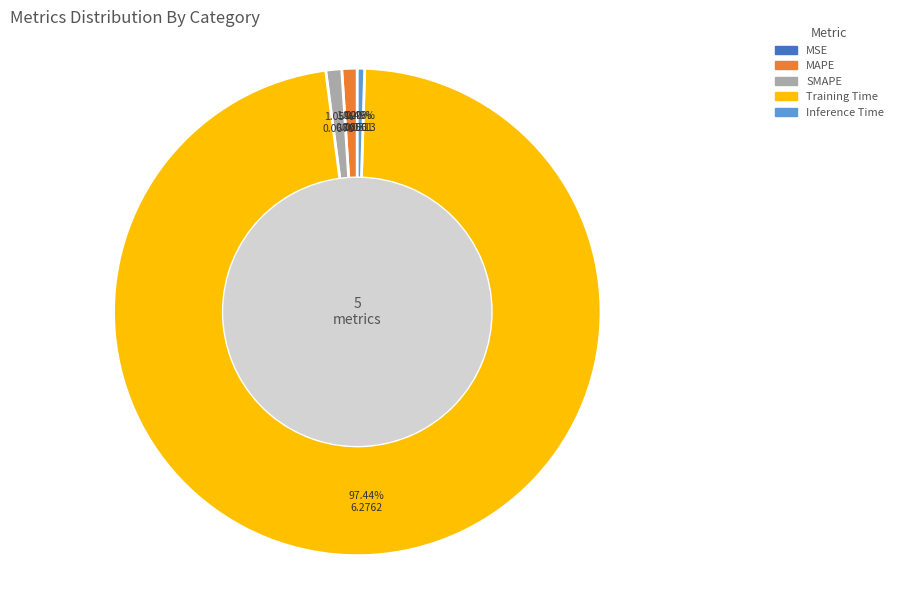

Is Inference Time the majority of the pie?

No